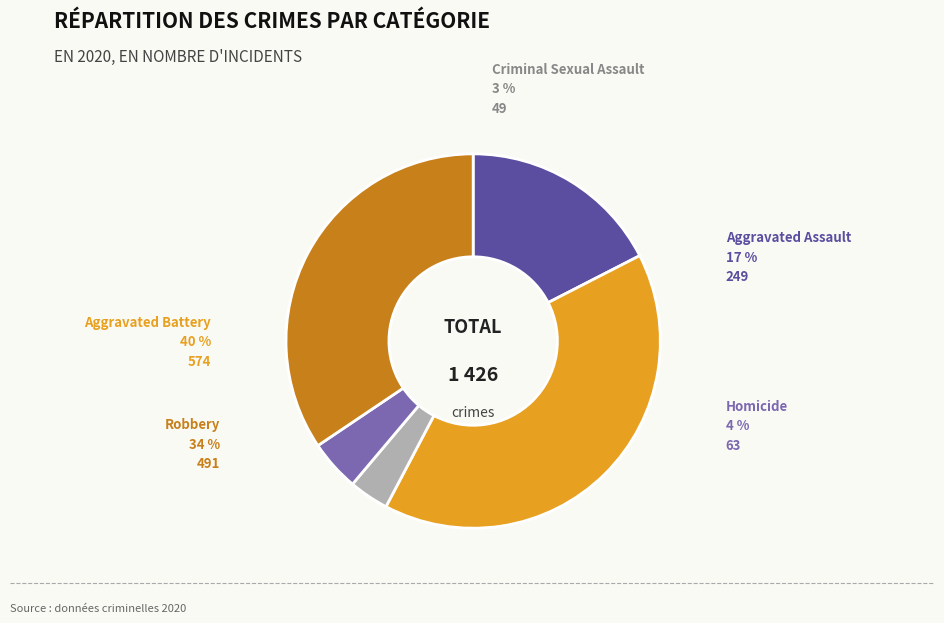

What is the ratio of the value at Aggravated Assault to the value at Robbery?

0.5